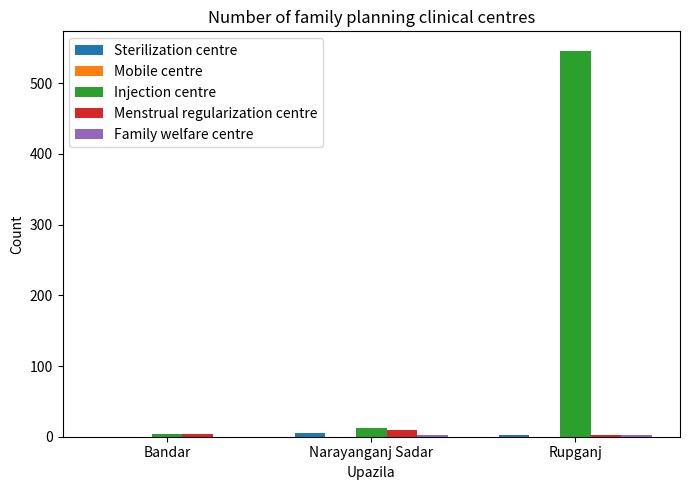

Which series has the largest total across all categories?

Injection centre